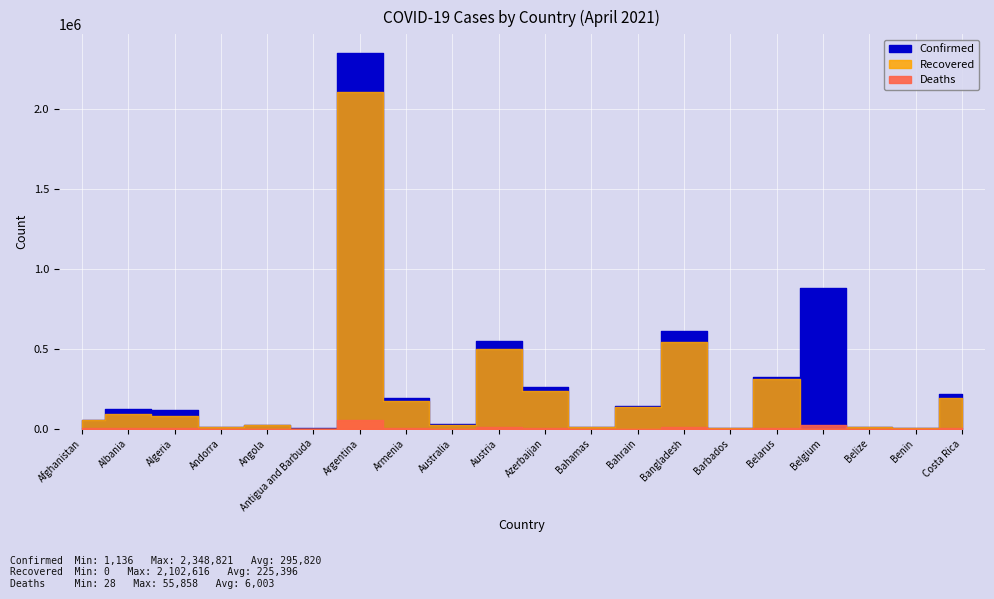

What is the sum of all Recovered values?

4507920